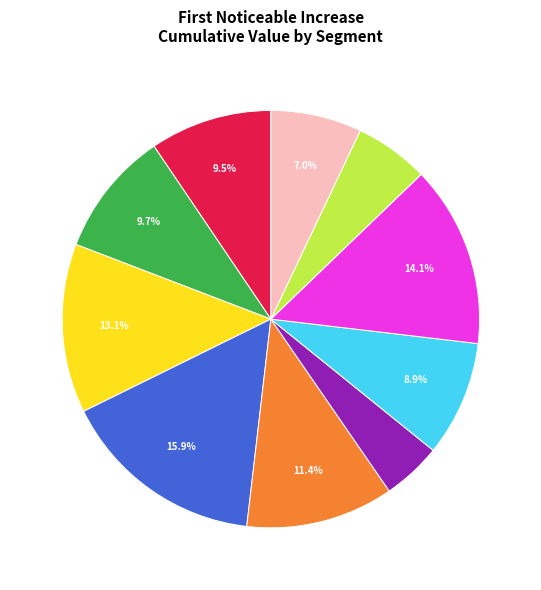

Is there a majority slice in this chart?

No